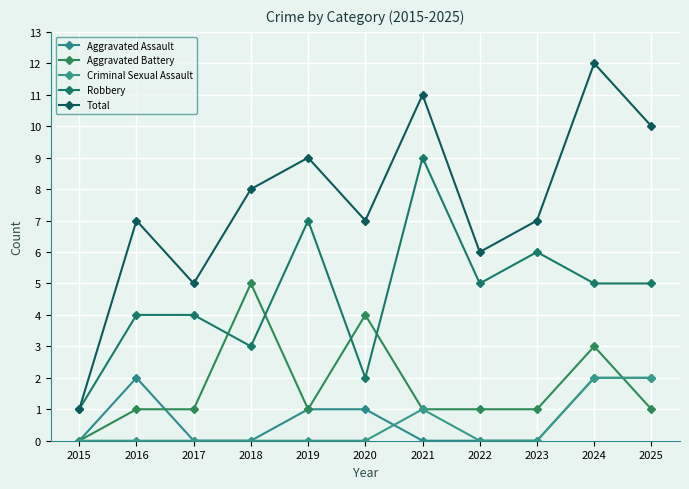

What is the value of the Criminal Sexual Assault point at the 11th from the left?

2